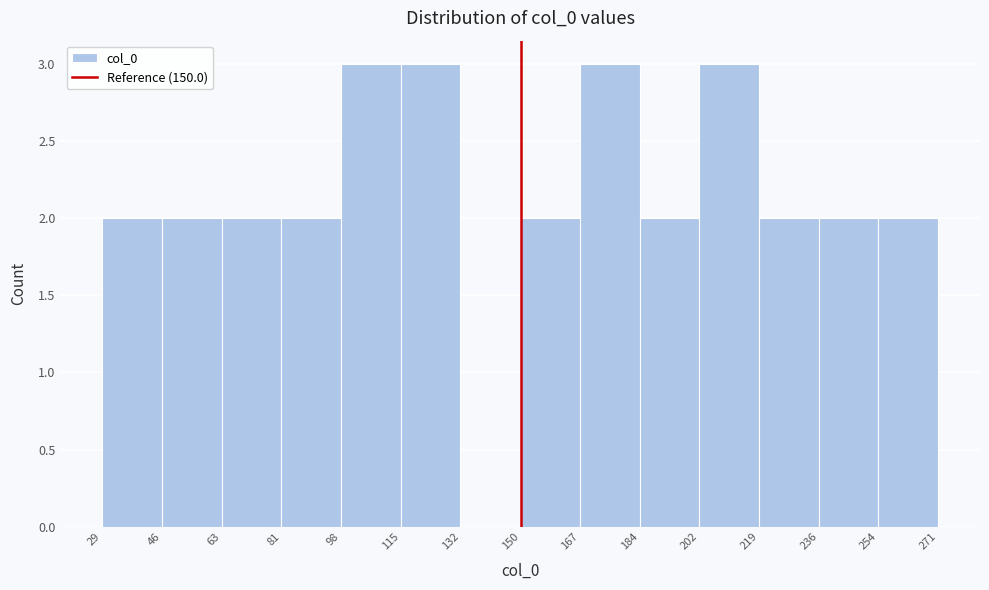

Reading left to right, list every bar in this chart as the range it spans on the x-axis followed by its height. The values are not printed on the chart, so give them approximately, as read against the axis.

29 to 46: 2
46 to 63: 2
63 to 81: 2
81 to 98: 2
98 to 115: 3
115 to 132: 3
132 to 150: 0
150 to 167: 2
167 to 184: 3
184 to 202: 2
202 to 219: 3
219 to 236: 2
236 to 254: 2
254 to 271: 2